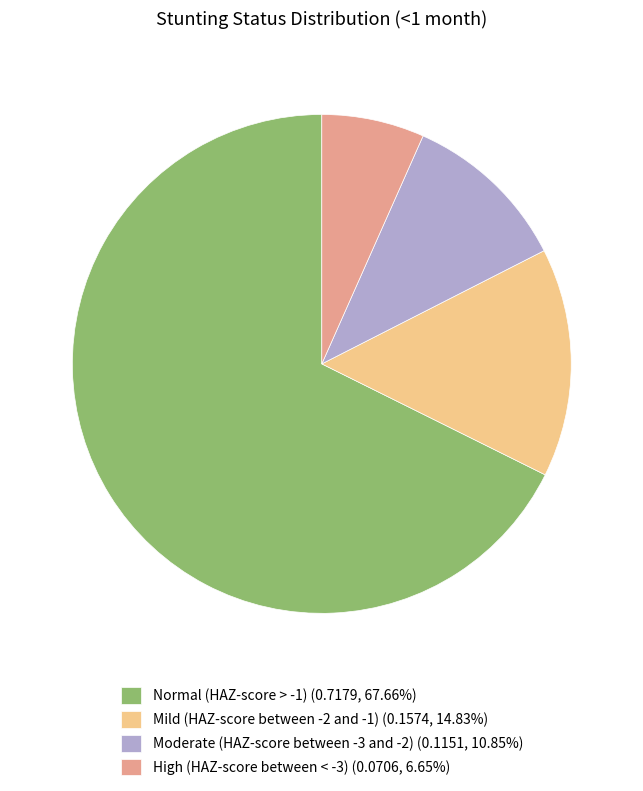

Do Normal (HAZ-score > -1) (0.7179, 67.66%) and Mild (HAZ-score between -2 and -1) (0.1574, 14.83%) together represent more than half of the pie?

Yes